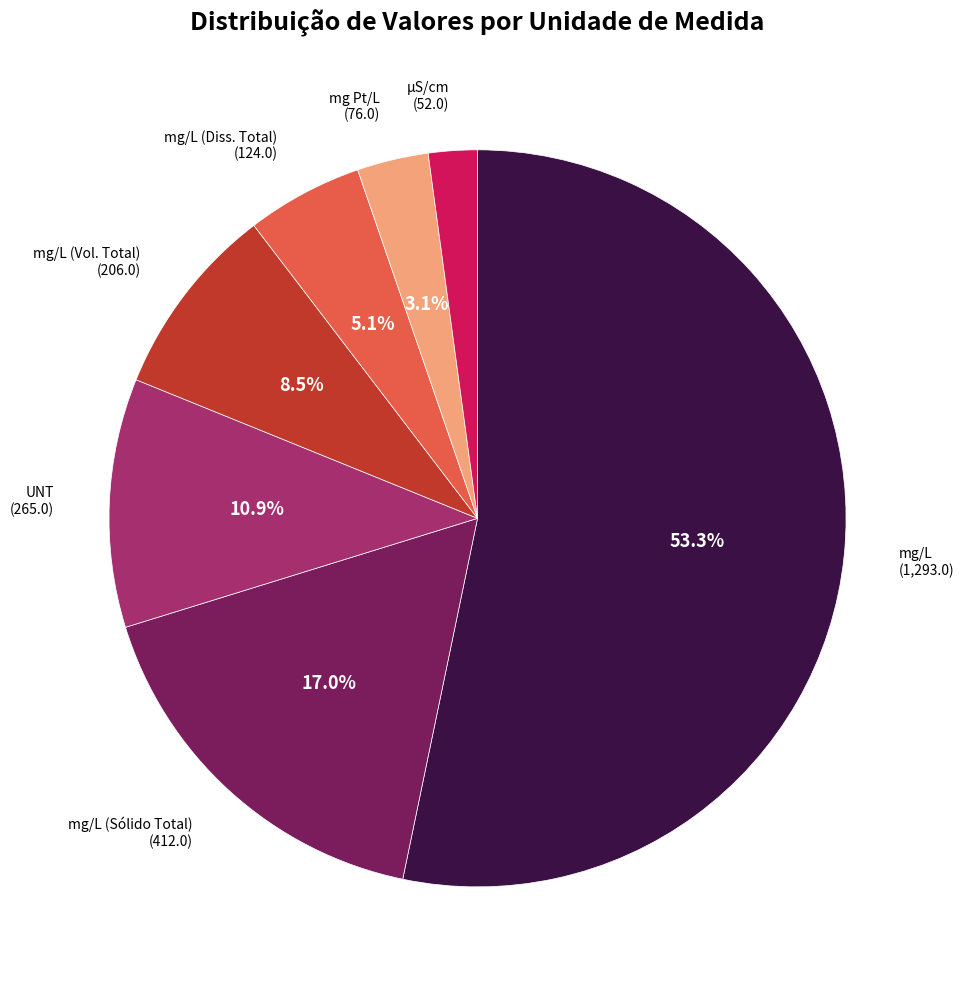

To the nearest percent, what is the average slice percentage?

14%